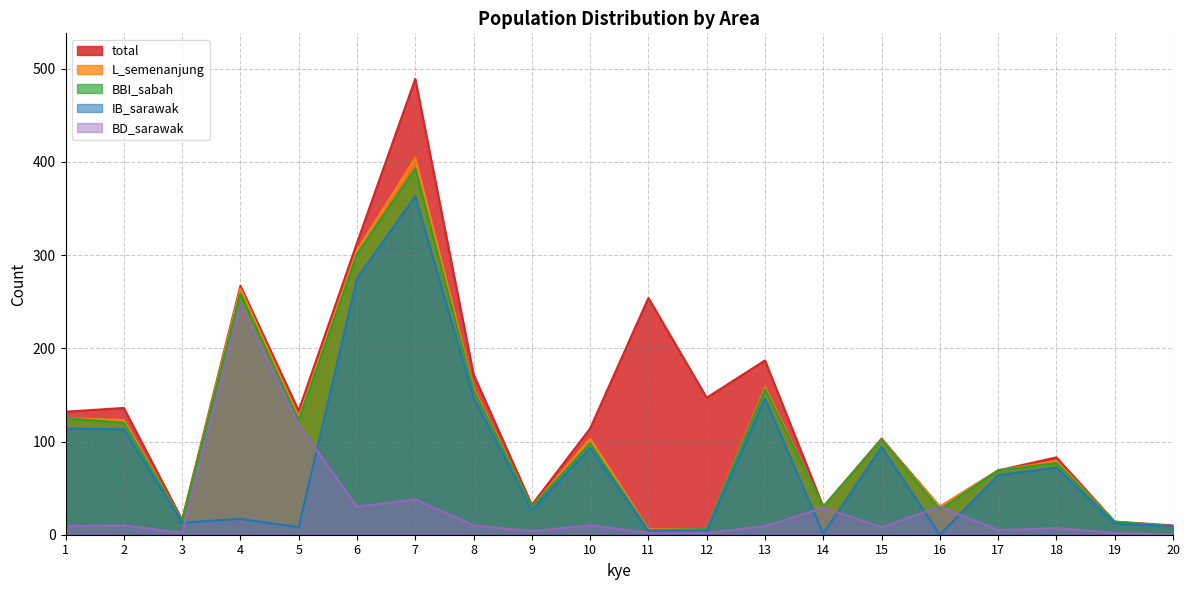

What is the difference between the maximum and minimum values in the BBI_sabah series?

388